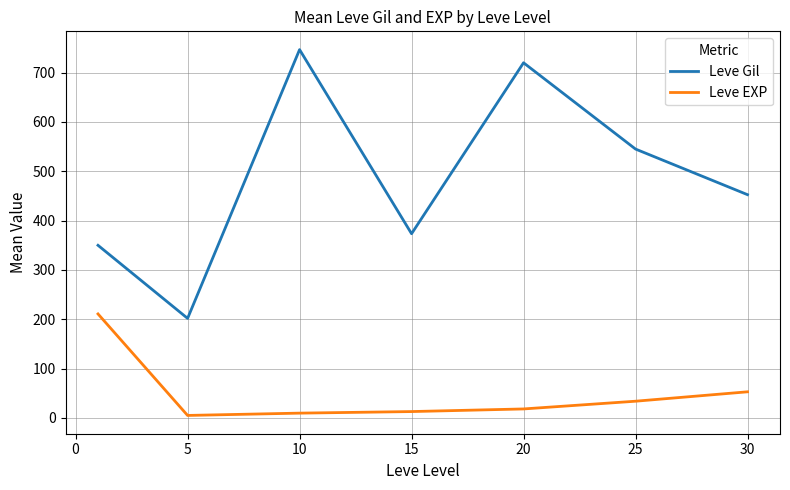

What is the maximum value shown in the chart?

746.7